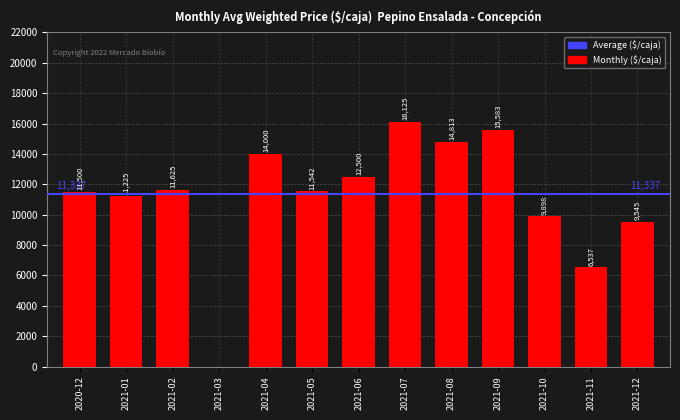

True or false: the data shows 14000 at 2021-04.

True